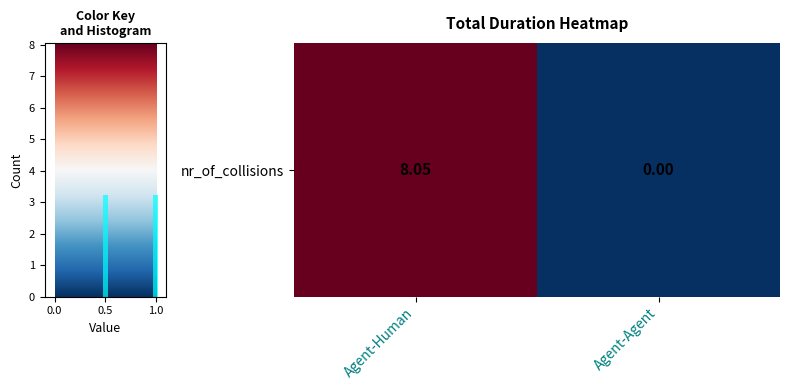

True or false: the data shows 8.1 at Agent-Human.

True